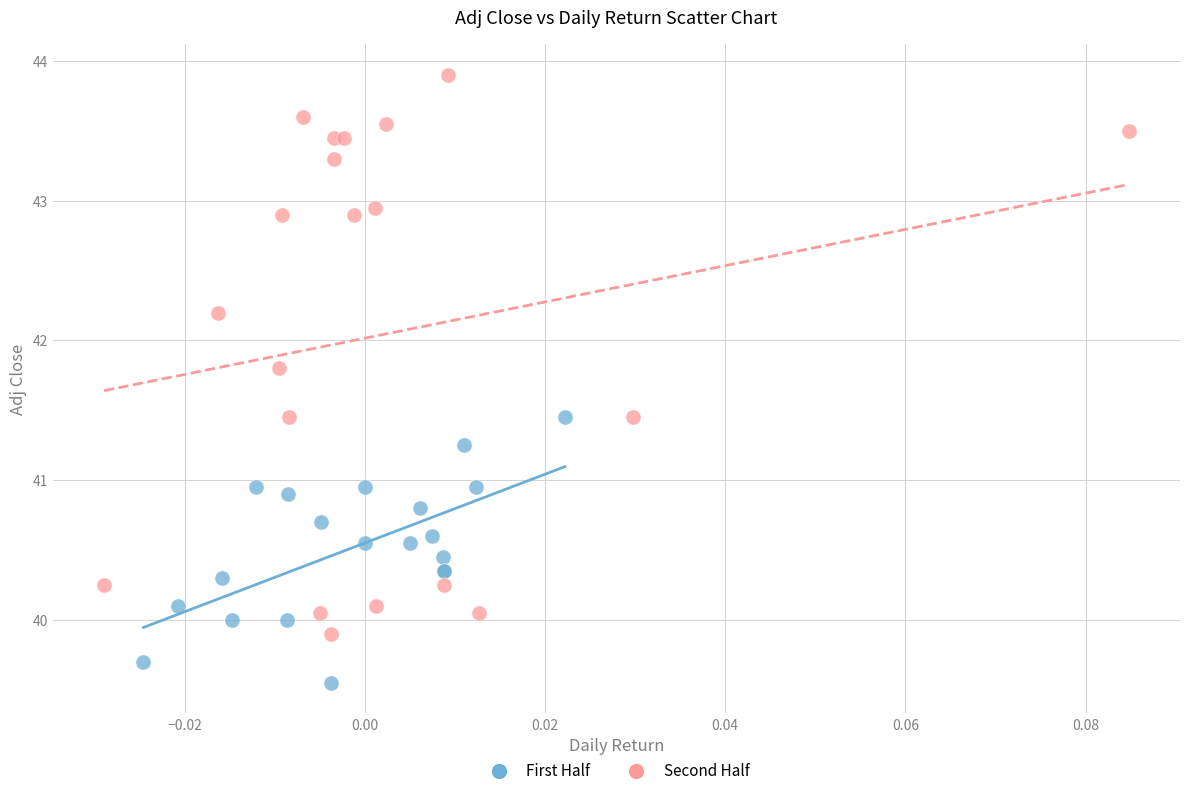

Which series reaches the minimum Y coordinate?

First Half